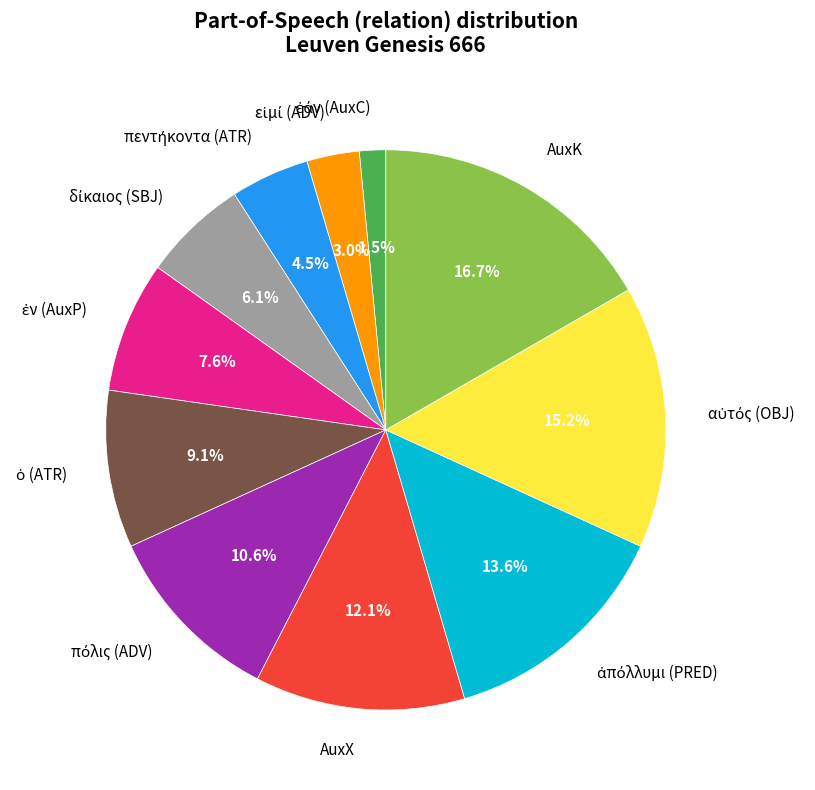

What percentage is NOT represented by AuxK?

83.3%